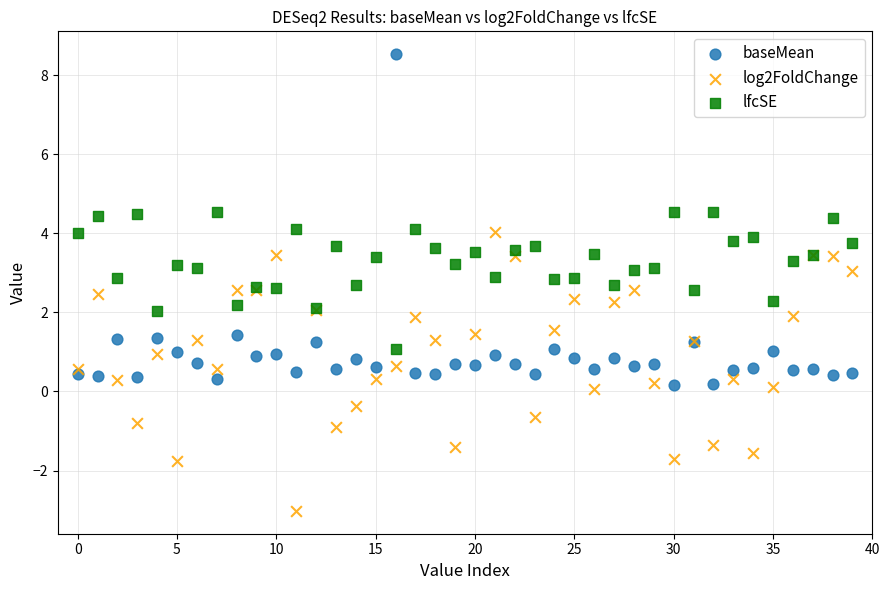

Which series reaches the minimum Y coordinate?

log2FoldChange